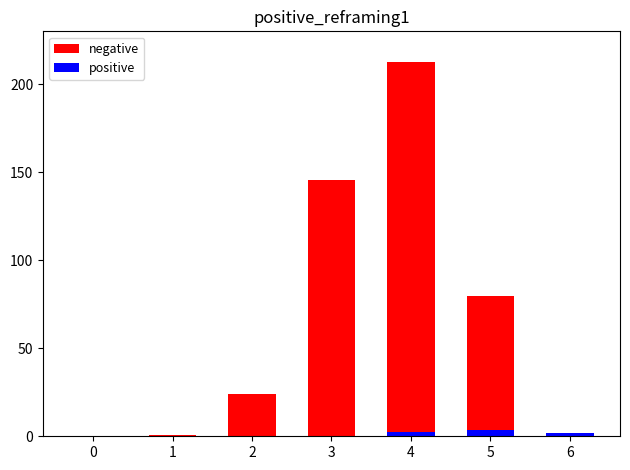

Is it true that negative equals 0.0 at 0?

True